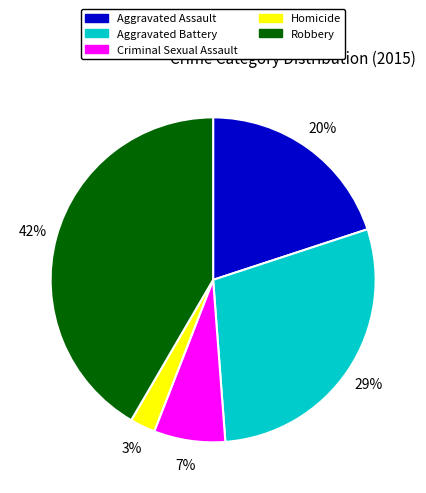

Is it true that Homicide is 9% of the pie?

False